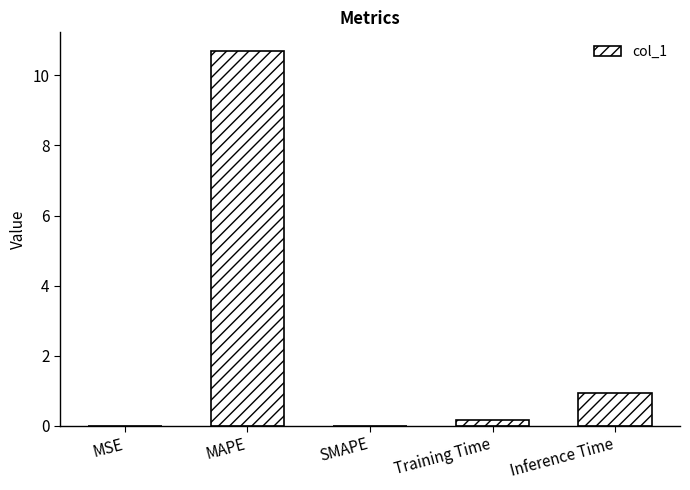

How many categories are shown in the chart?

5